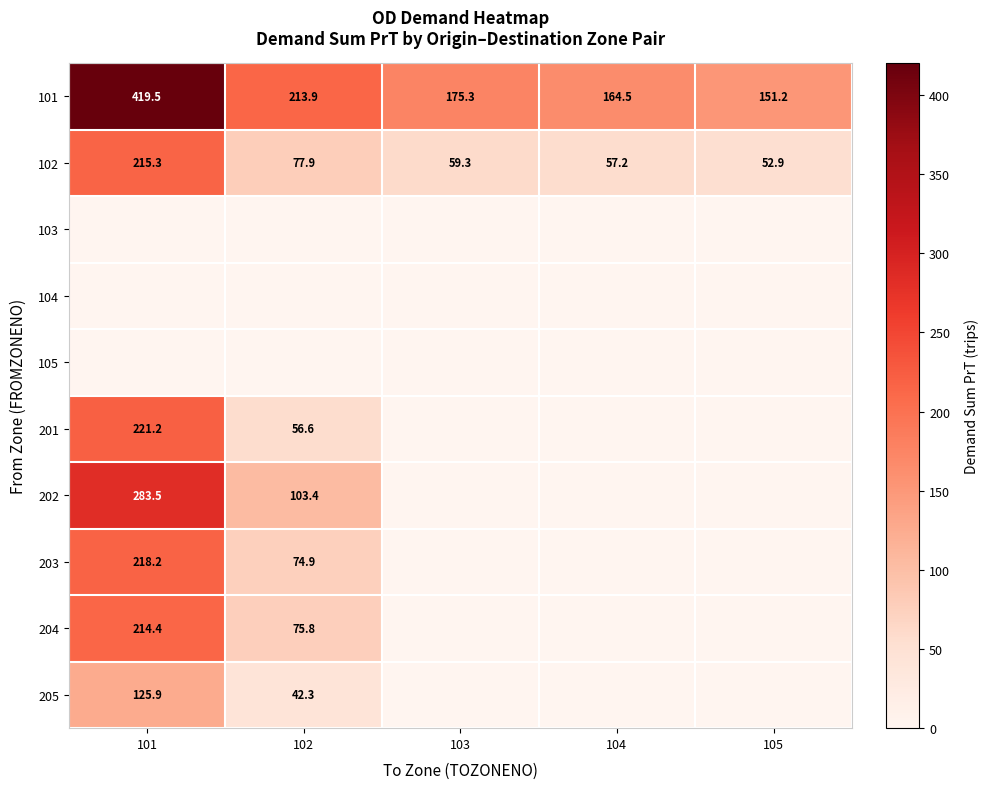

Is it true that 101 equals 235.4 at 103?

False